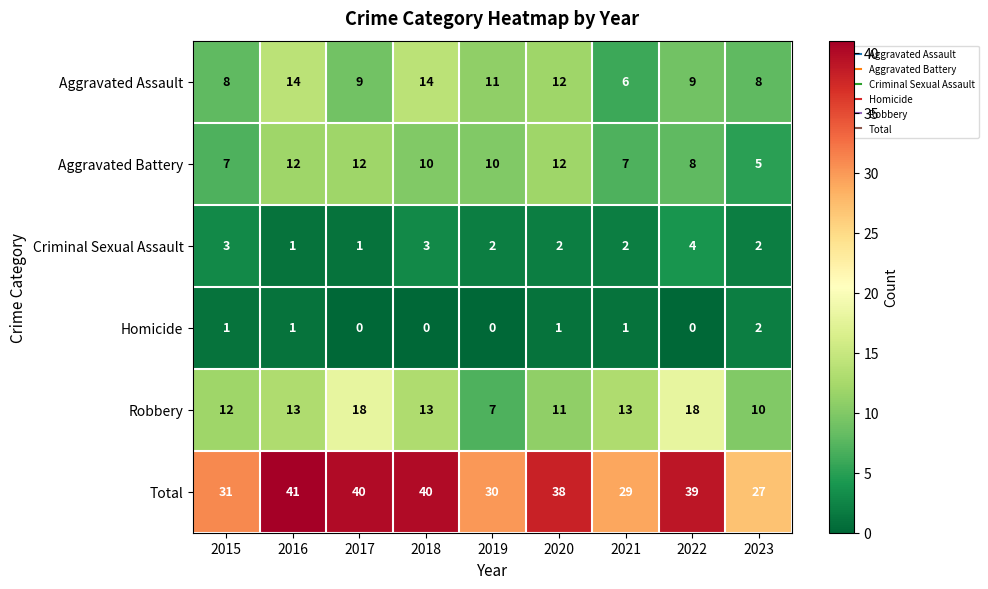

How many series are shown in this chart?

6